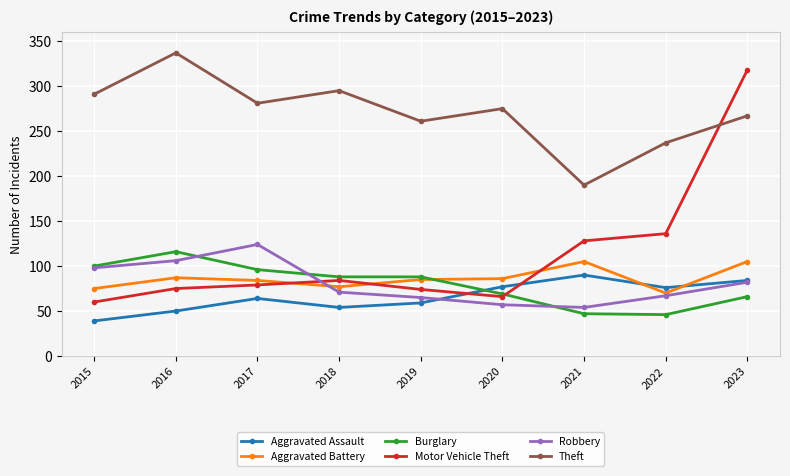

What is the total value across all series at 2022?

632